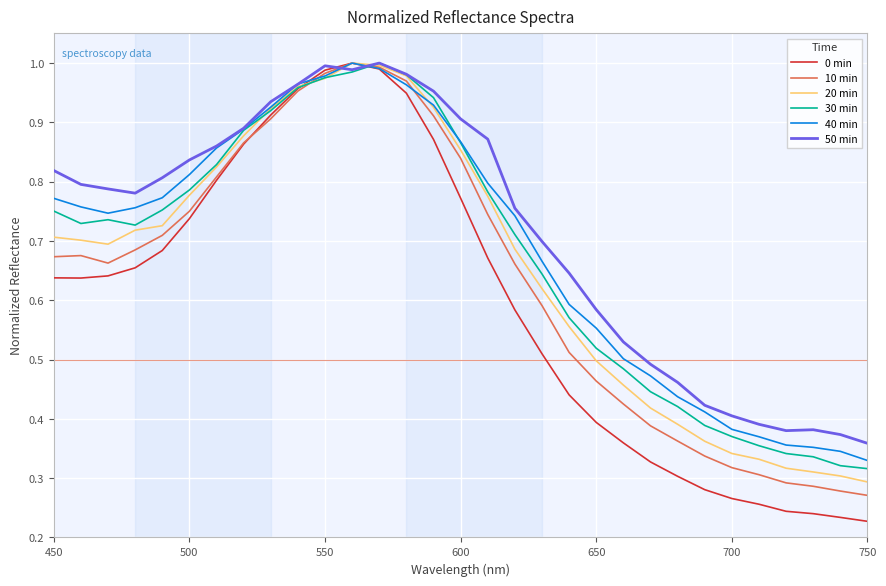

Which series has the widest spread of values?

0 min